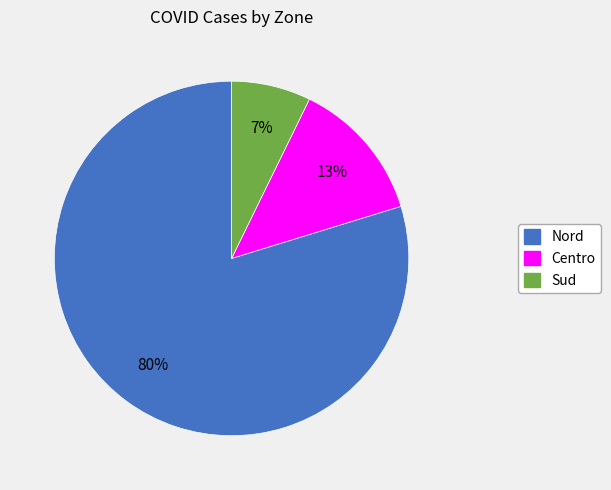

To the nearest percent, what is the difference between the largest and smallest slice percentages?

73%